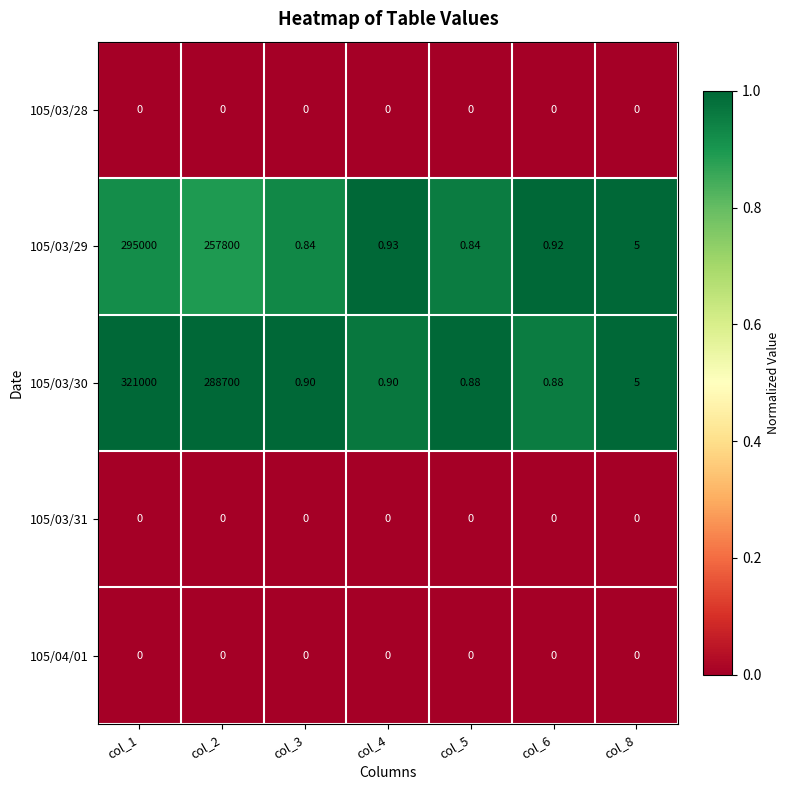

Reading left to right, list all the values displayed in this chart.

105/03/28: col_1=0.0	col_2=0.0	col_3=0.0	col_4=0.0	col_5=0.0	col_6=0.0	col_8=0.0
105/03/29: col_1=295000.0	col_2=257800.0	col_3=0.8	col_4=0.9	col_5=0.8	col_6=0.9	col_8=5.0
105/03/30: col_1=321000.0	col_2=288700.0	col_3=0.9	col_4=0.9	col_5=0.9	col_6=0.9	col_8=5.0
105/03/31: col_1=0.0	col_2=0.0	col_3=0.0	col_4=0.0	col_5=0.0	col_6=0.0	col_8=0.0
105/04/01: col_1=0.0	col_2=0.0	col_3=0.0	col_4=0.0	col_5=0.0	col_6=0.0	col_8=0.0